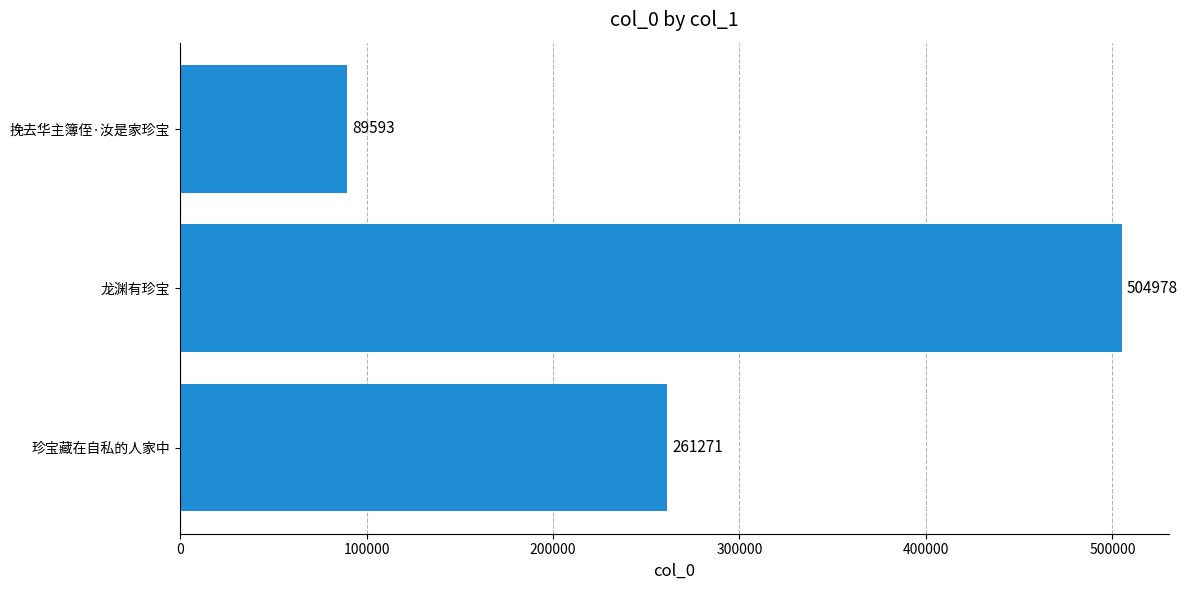

What is the average value?

285281